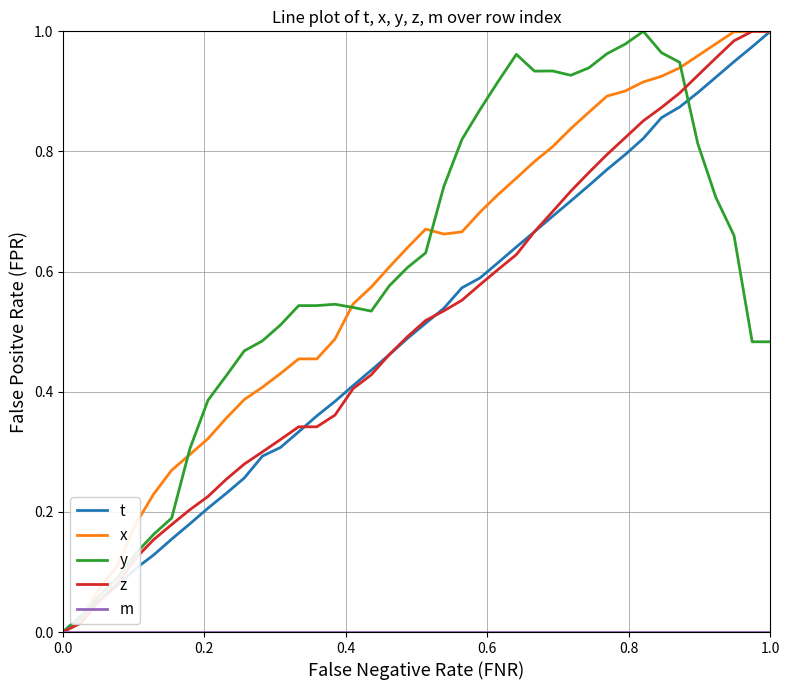

Is this an area chart (filled region under the line)?

No